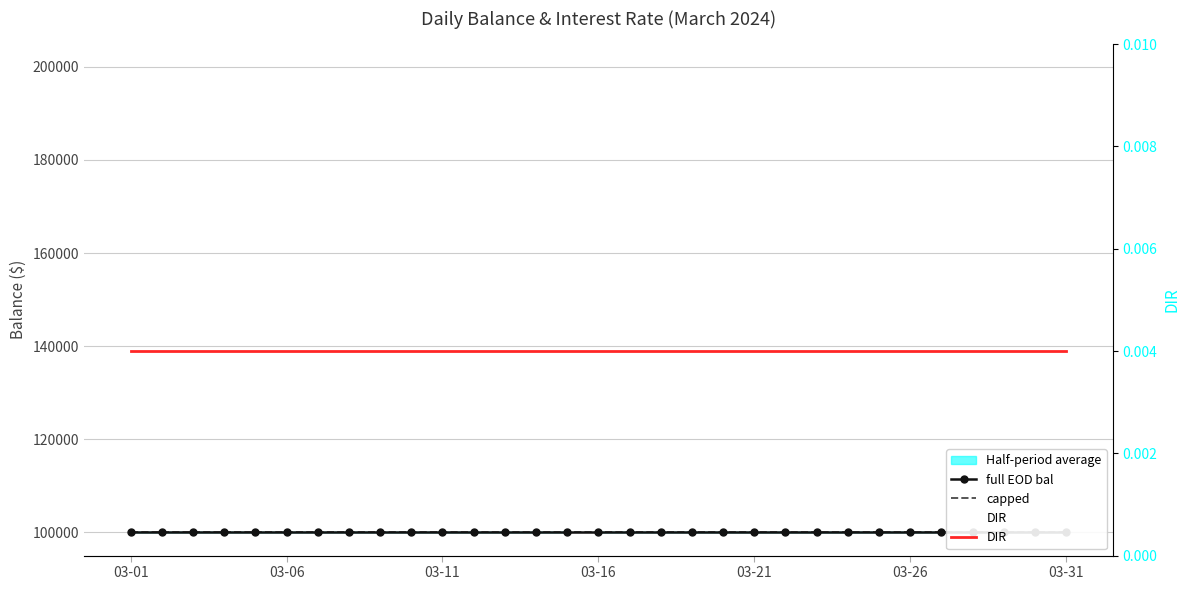

What is the sum of the capped values at 03-21 and 25?

200000.0